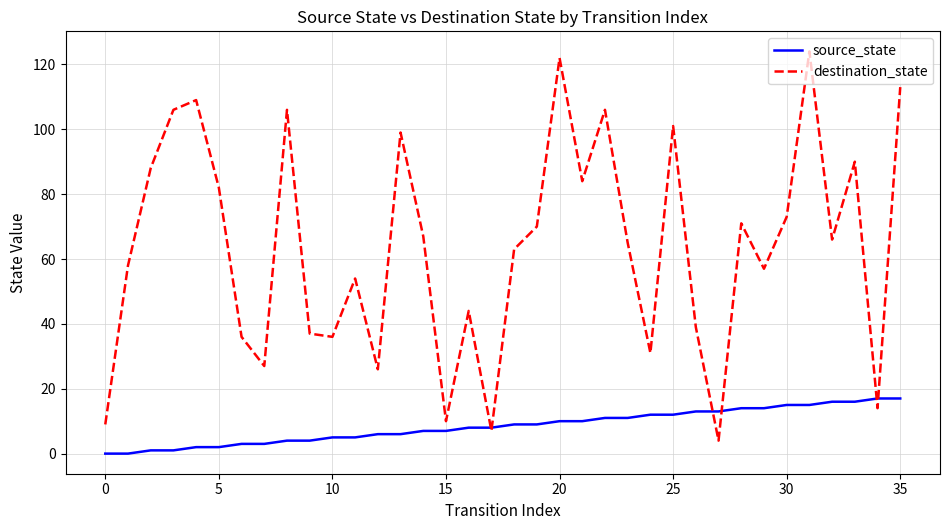

Rank the series by their average value, from lowest to highest.

source_state, destination_state